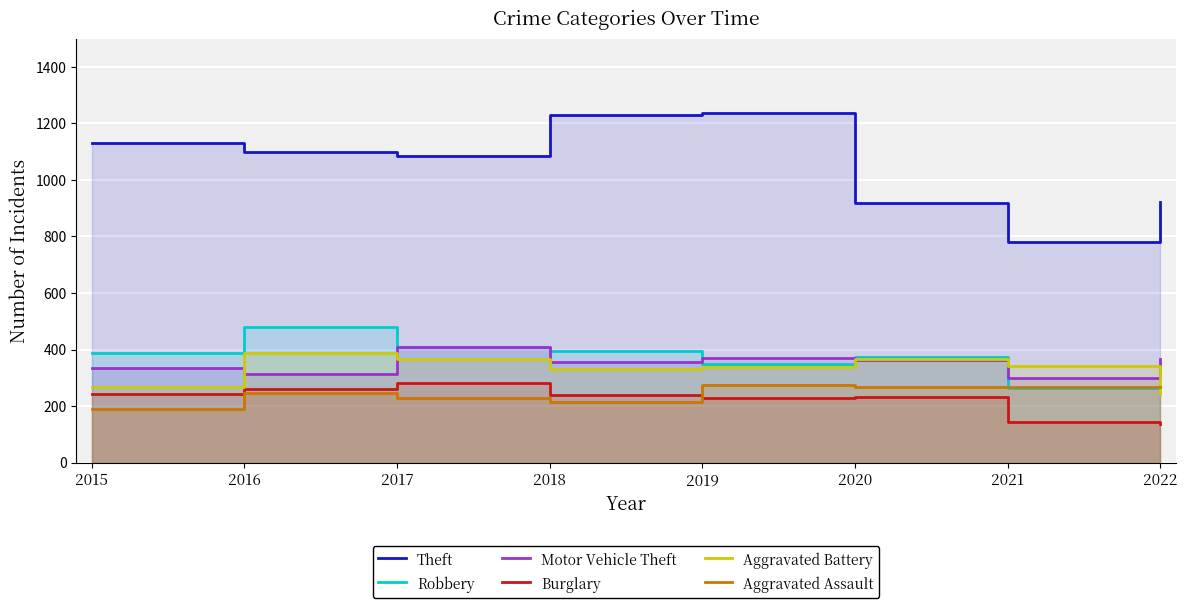

At which category does Burglary reach its first local peak?

2017